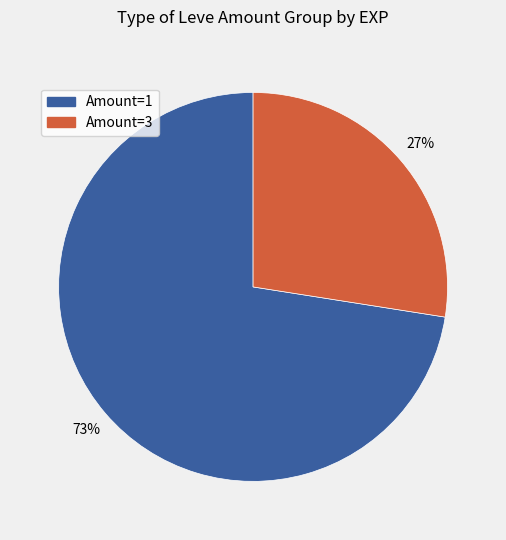

To the nearest percent, what is the average slice percentage?

50%